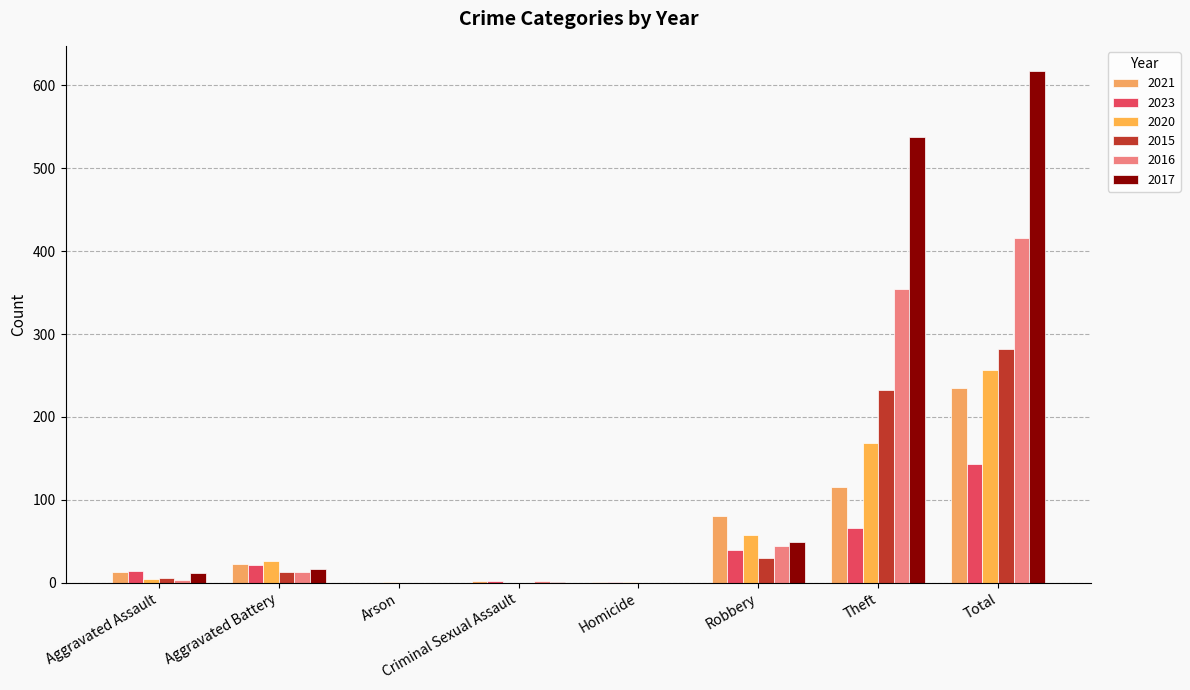

What is the spread (max minus min) of values at Total?

474